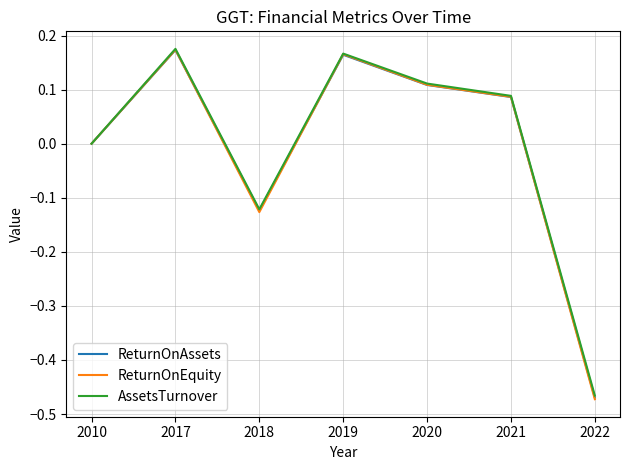

At which label does AssetsTurnover reach its peak?

2017